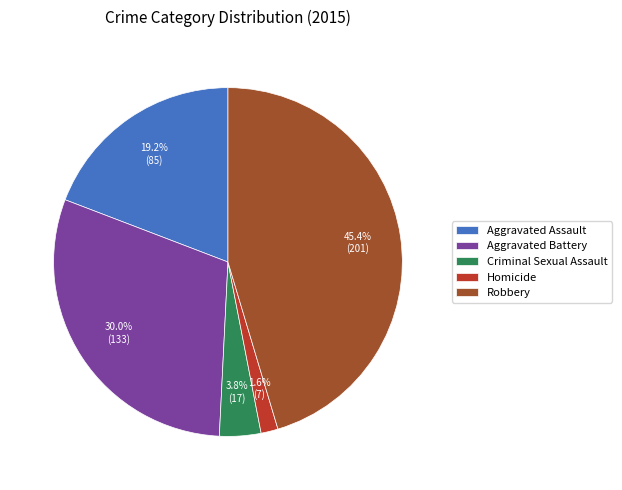

Rank the categories by value from lowest to highest.

Homicide, Criminal Sexual Assault, Aggravated Assault, Aggravated Battery, Robbery